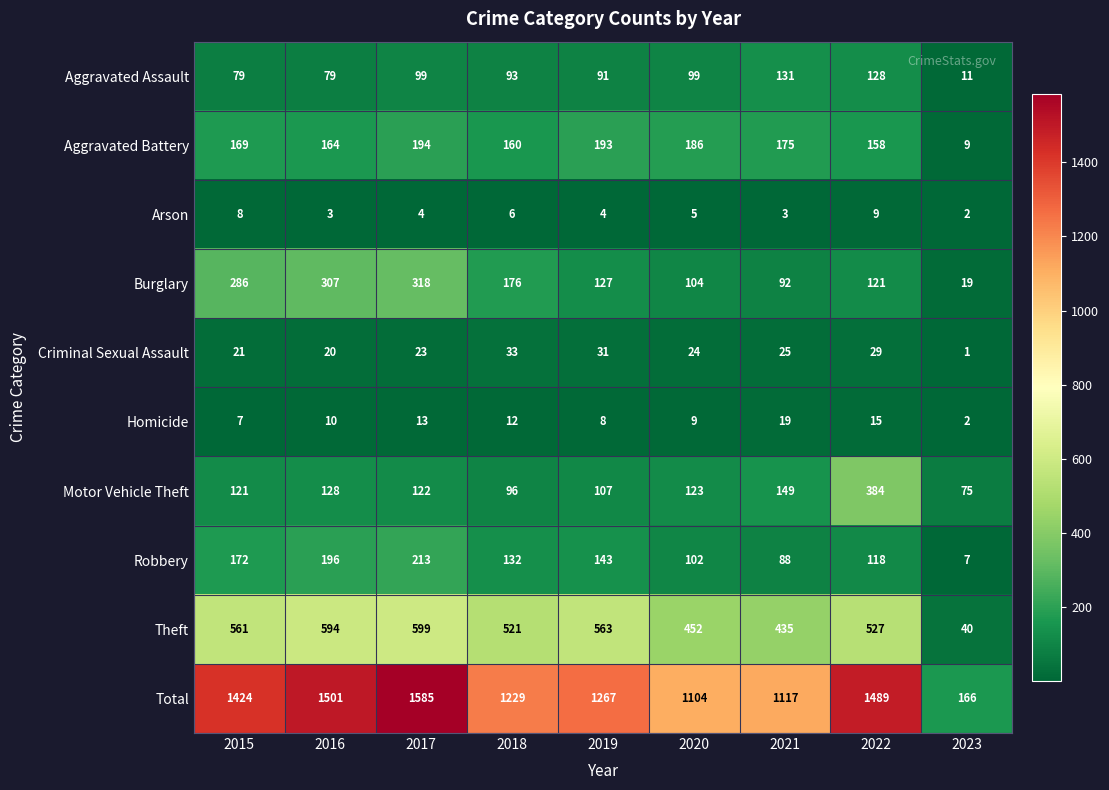

How many distinct data groups are displayed?

10